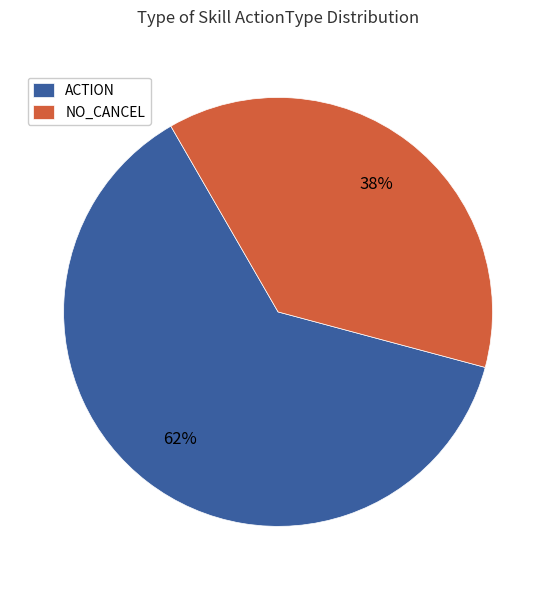

Rank the categories by value from lowest to highest.

NO_CANCEL, ACTION